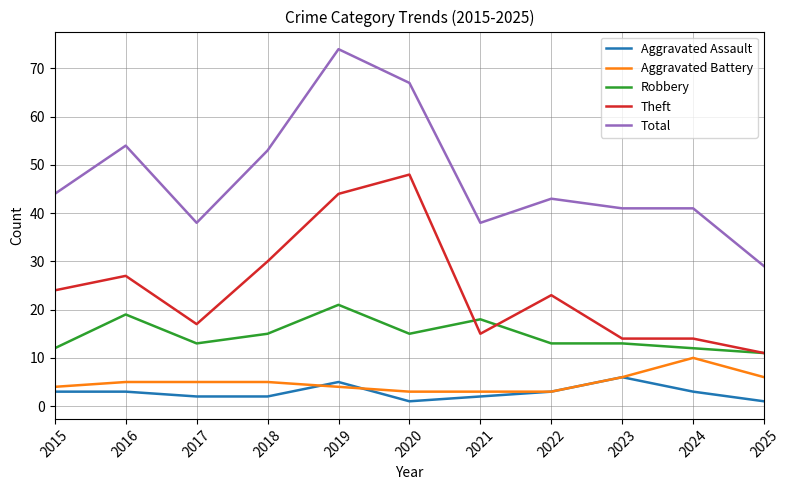

Is the value of Aggravated Battery at 2018 greater than the value of Robbery at 2025?

No